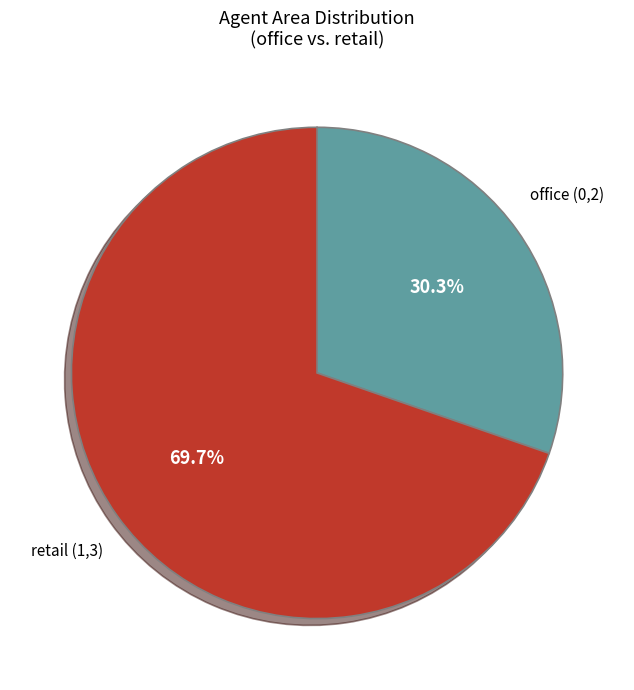

How many segments does this pie chart have?

2